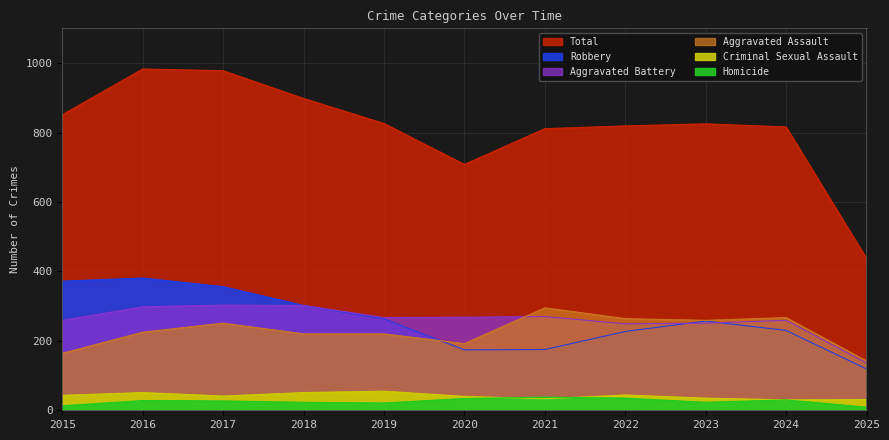

What is the average value of the Aggravated Battery series?

260